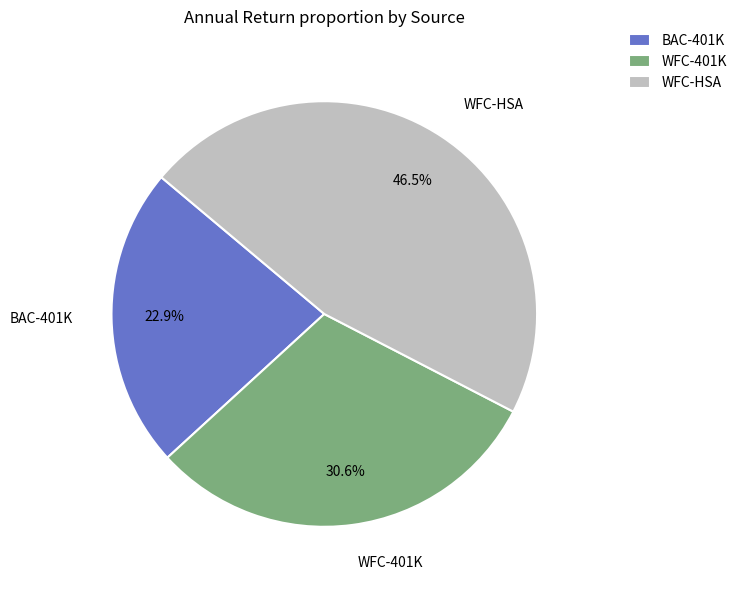

Is there a majority slice in this chart?

No